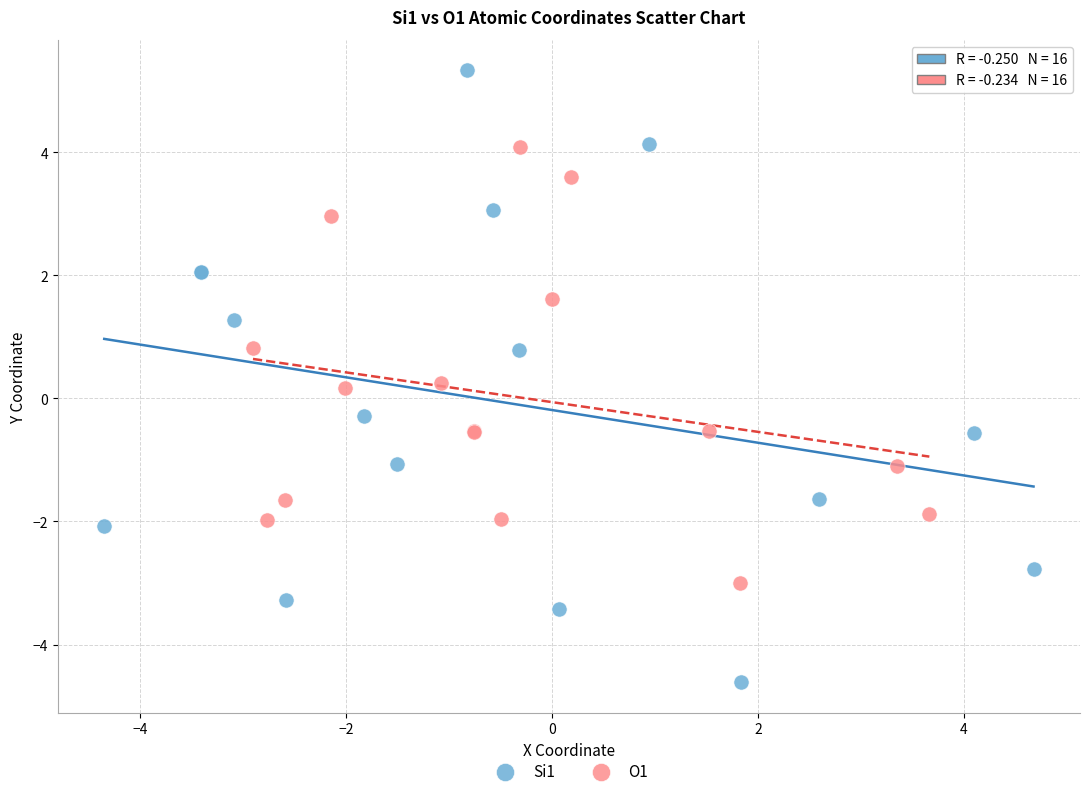

Which series has the widest spread of Y values?

Si1